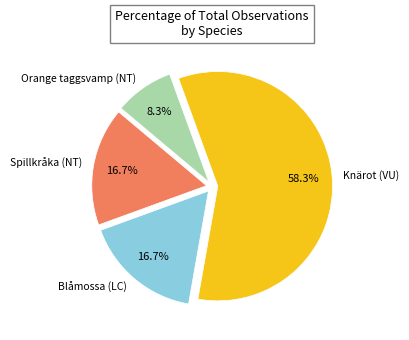

Count the number of slices in the pie.

4